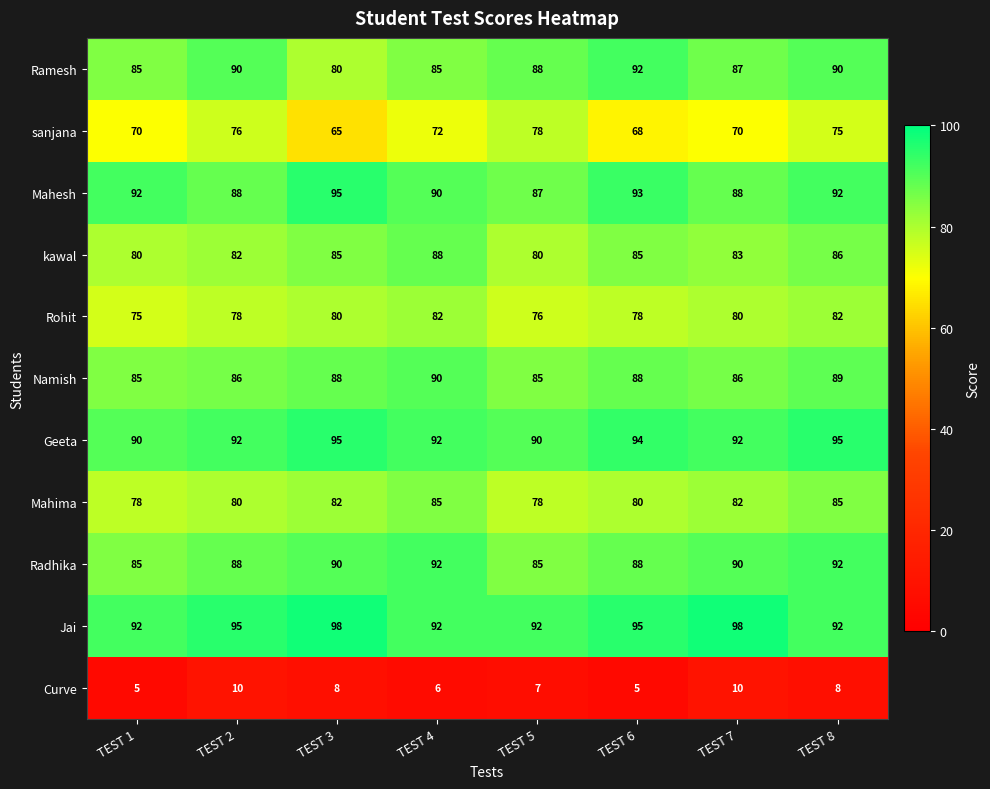

What is the sum of all Radhika values?

710